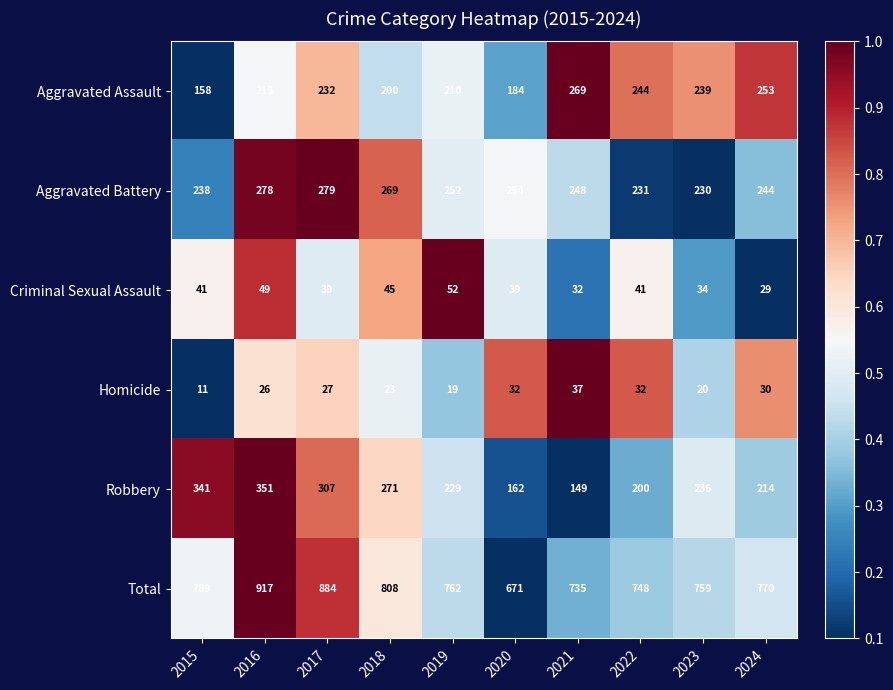

Rank the series at 2018 from lowest to highest value.

Homicide, Criminal Sexual Assault, Aggravated Assault, Aggravated Battery, Robbery, Total